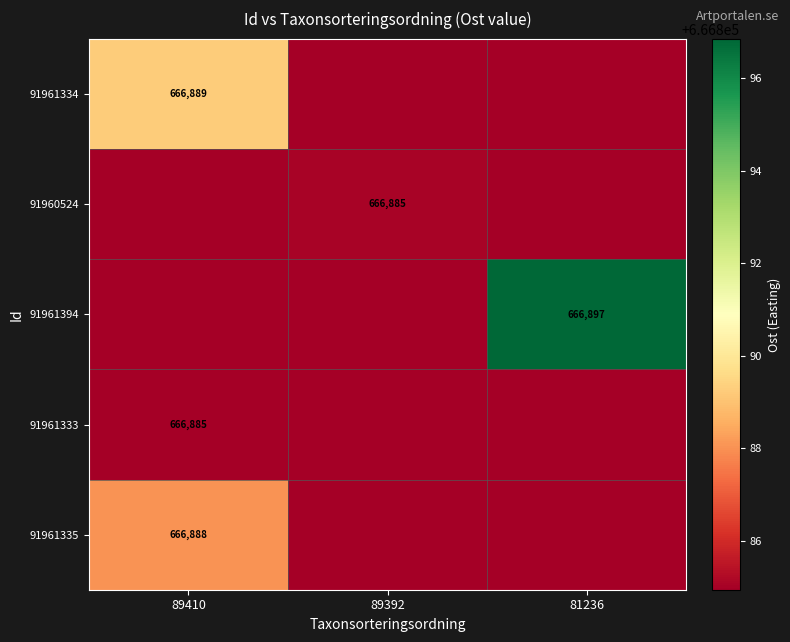

What is the maximum value for 91961334?

666889.2